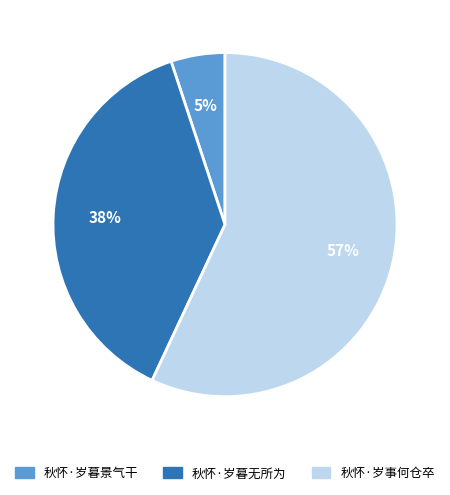

To the nearest percent, what is the average slice percentage?

33%